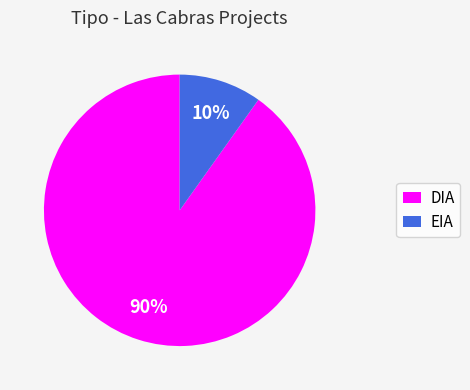

To the nearest percent, what is the average slice percentage?

50%